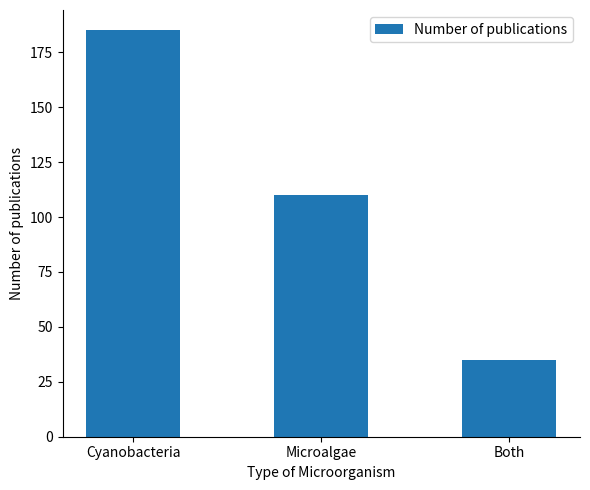

What is the difference between the second highest and minimum values?

75